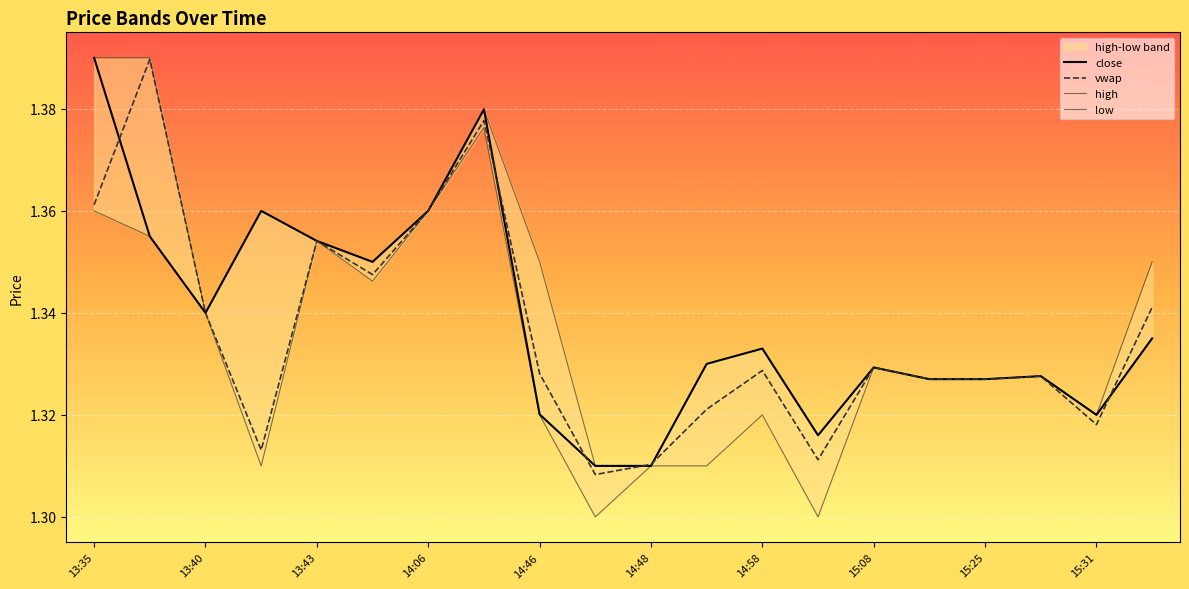

True or false: close has a value of 1.9 at 15:08.

False